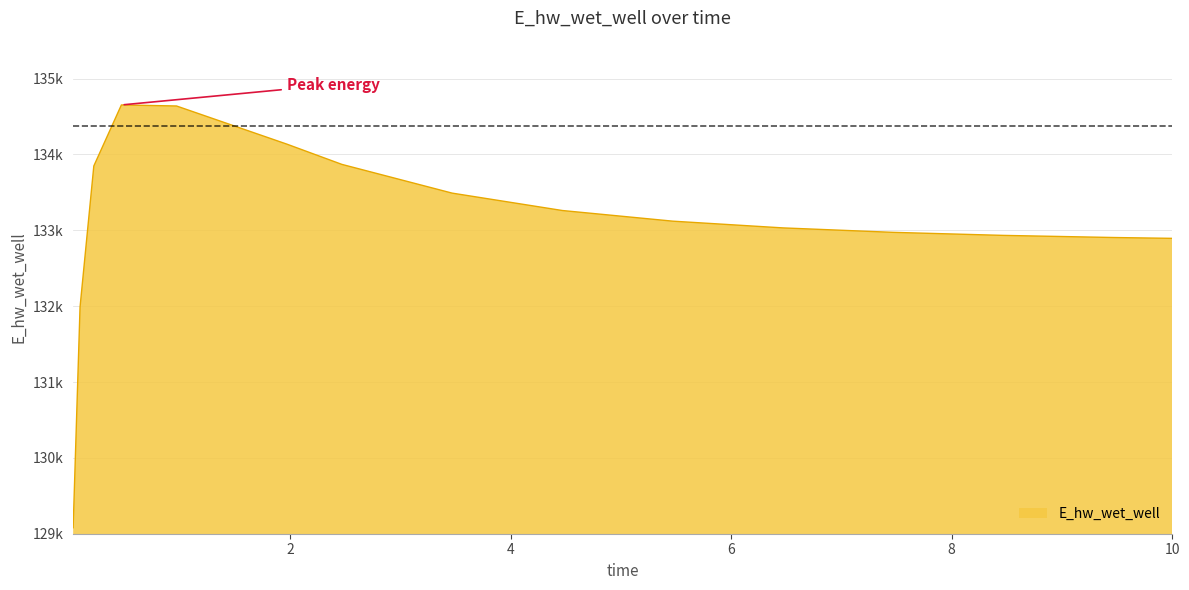

Does the chart display data point markers on the line(s)?

No